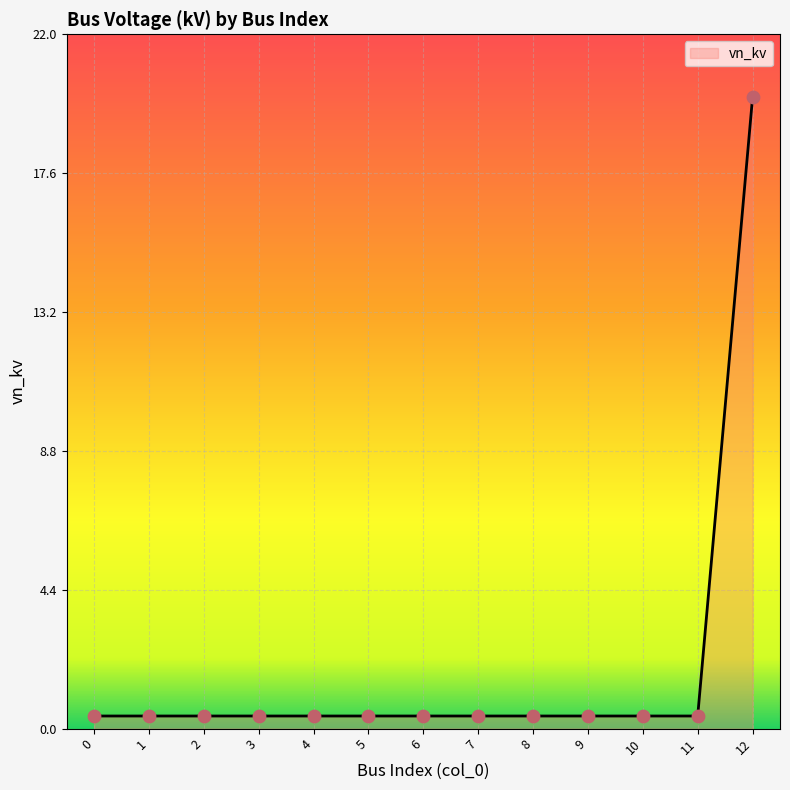

What is the change in value from 1 to 12?

+19.6